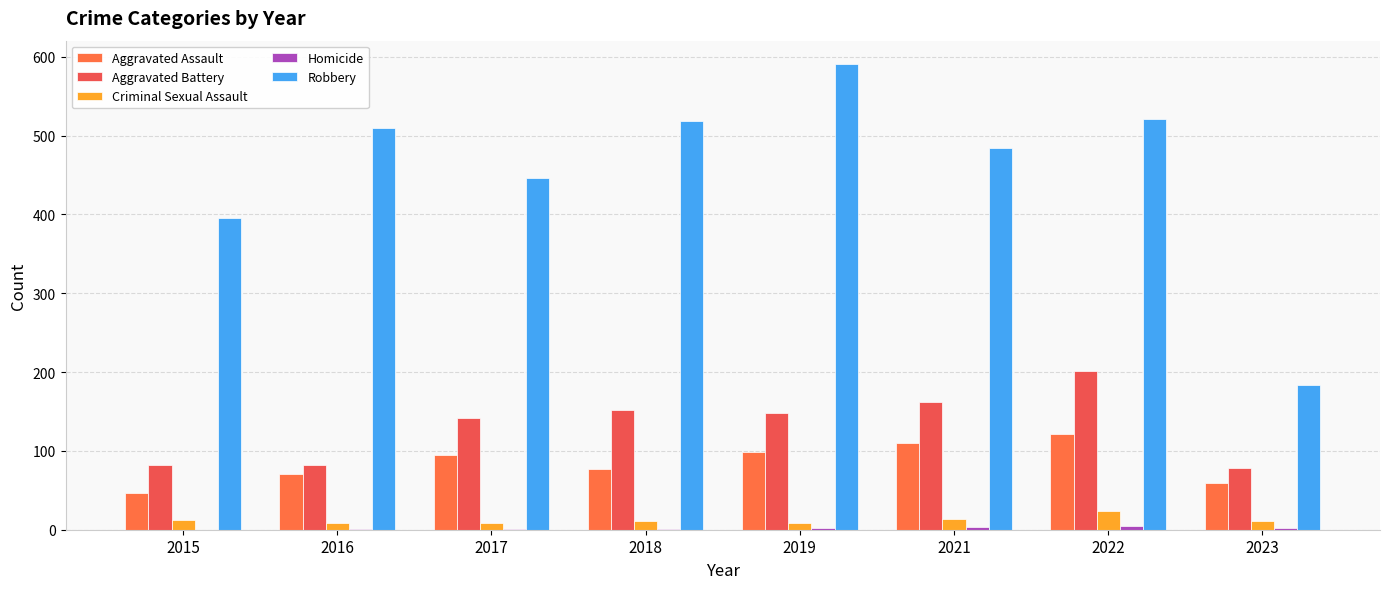

Where does the Homicide series first go above 2?

2021